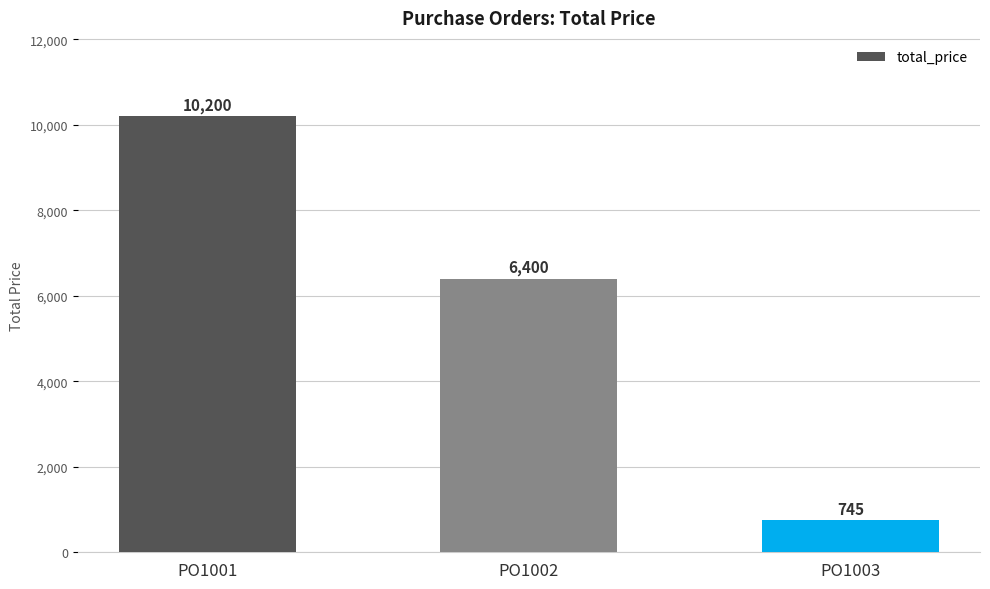

What is the difference between the maximum and minimum values?

9455